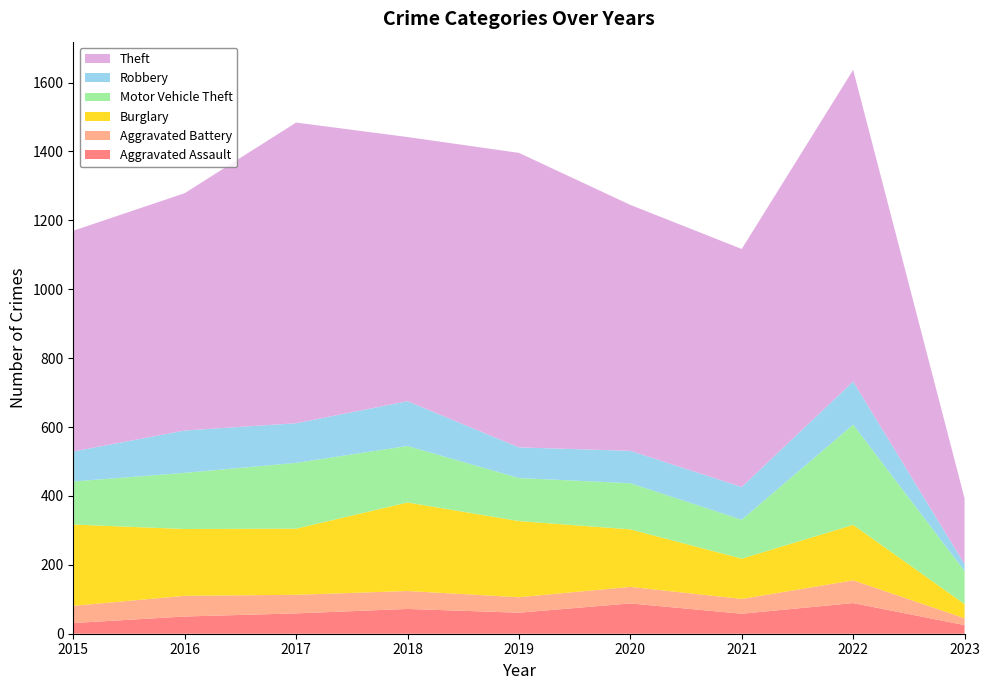

Reading left to right, extract all data points from this chart.

Aggravated Assault: 2015=31	2016=50	2017=59	2018=72	2019=61	2020=88	2021=58	2022=89	2023=25
Aggravated Battery: 2015=50	2016=60	2017=54	2018=52	2019=45	2020=48	2021=43	2022=66	2023=20
Burglary: 2015=236	2016=194	2017=192	2018=257	2019=221	2020=167	2021=117	2022=161	2023=41
Motor Vehicle Theft: 2015=125	2016=163	2017=191	2018=164	2019=125	2020=134	2021=113	2022=291	2023=96
Robbery: 2015=87	2016=123	2017=115	2018=130	2019=89	2020=94	2021=95	2022=125	2023=20
Theft: 2015=641	2016=689	2017=873	2018=767	2019=855	2020=714	2021=691	2022=905	2023=191